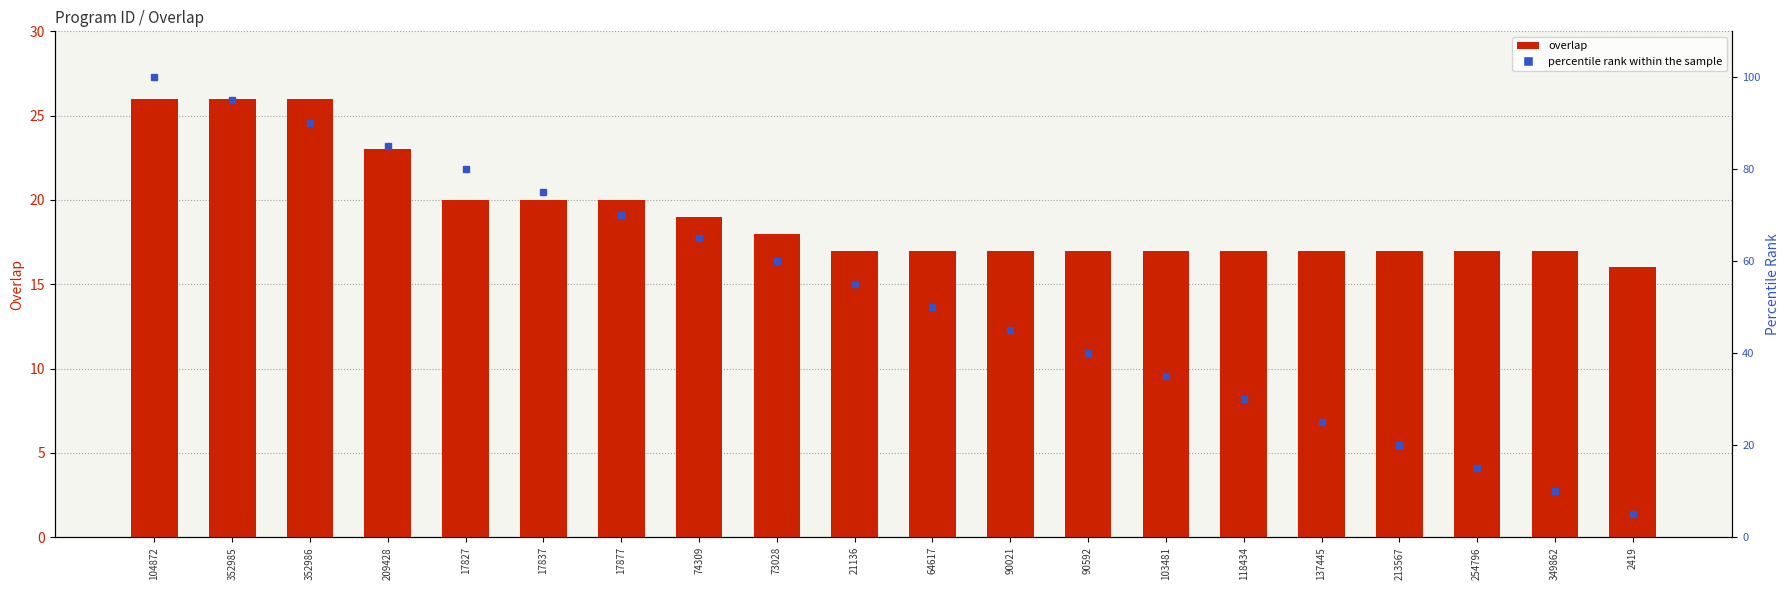

What is the label of the 14th bar from the left?

103481